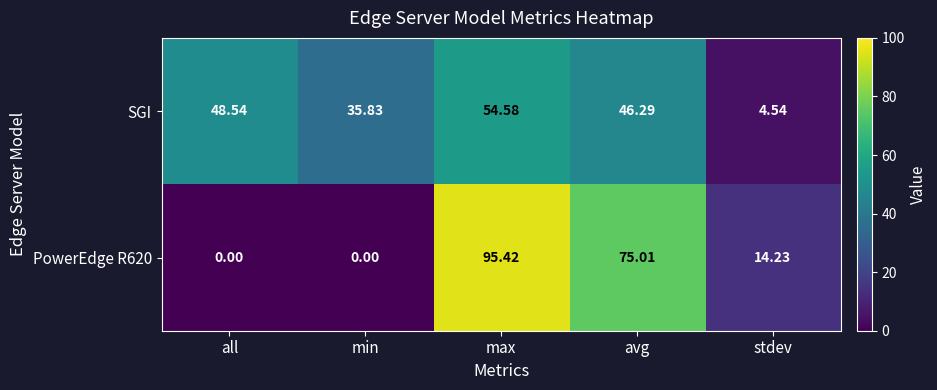

How many values in PowerEdge R620 are above zero?

3